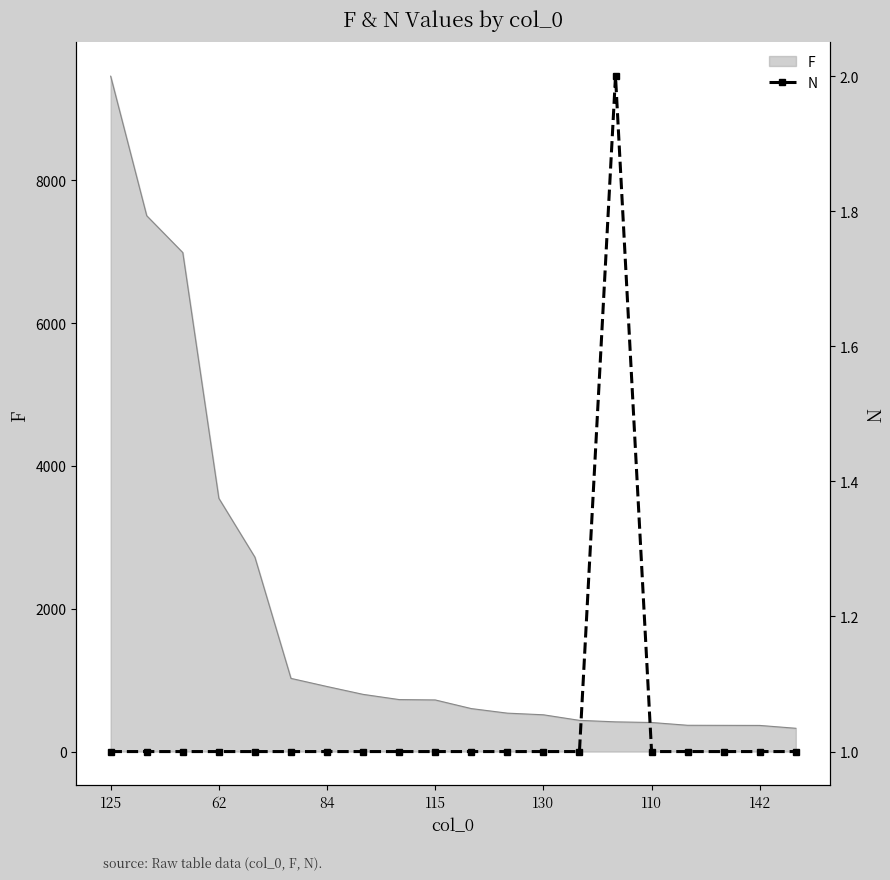

At which category does the chart reach its peak across all series?

14